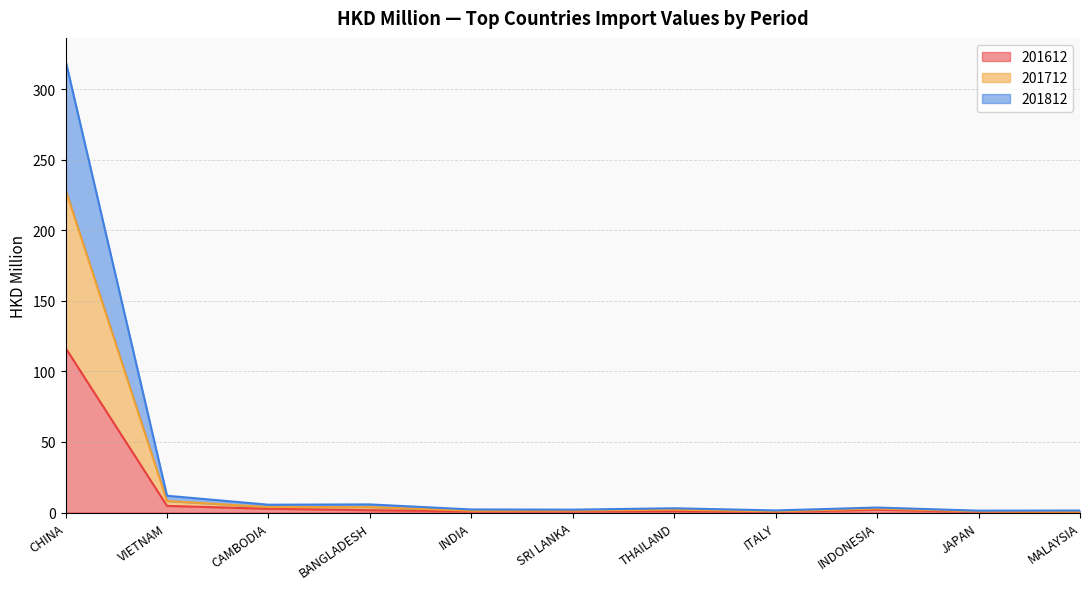

What is the lowest value of the 201612 series?

0.3